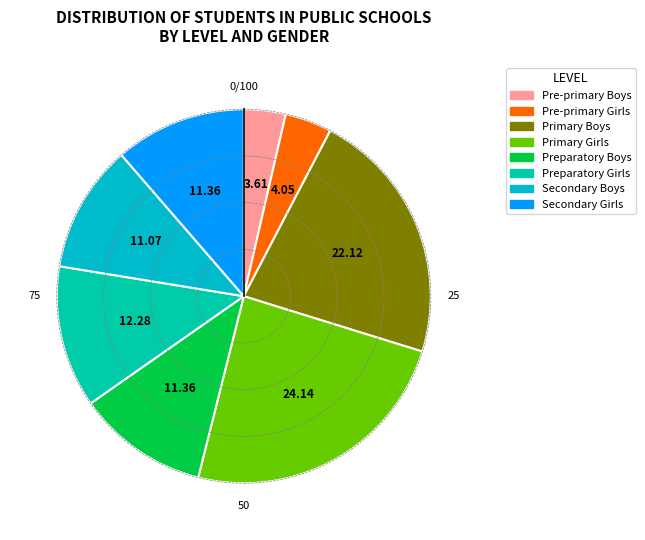

Does any single category account for the majority?

No